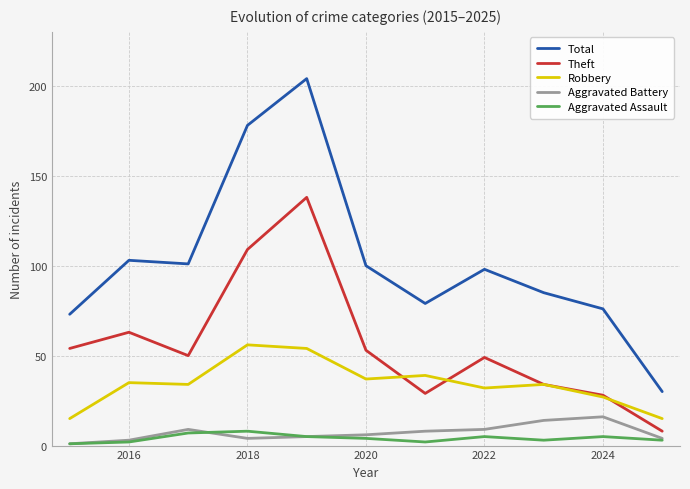

Which series has the widest spread of values?

Total